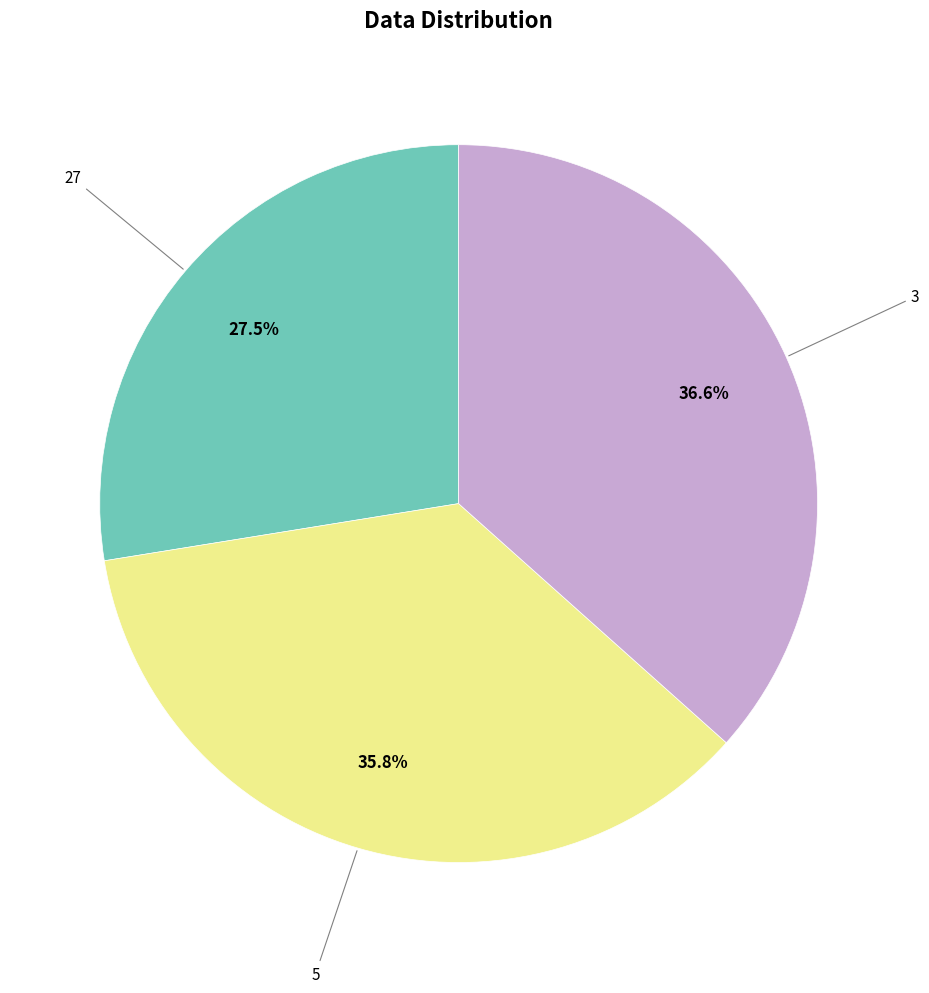

How many slices are in this pie chart?

3